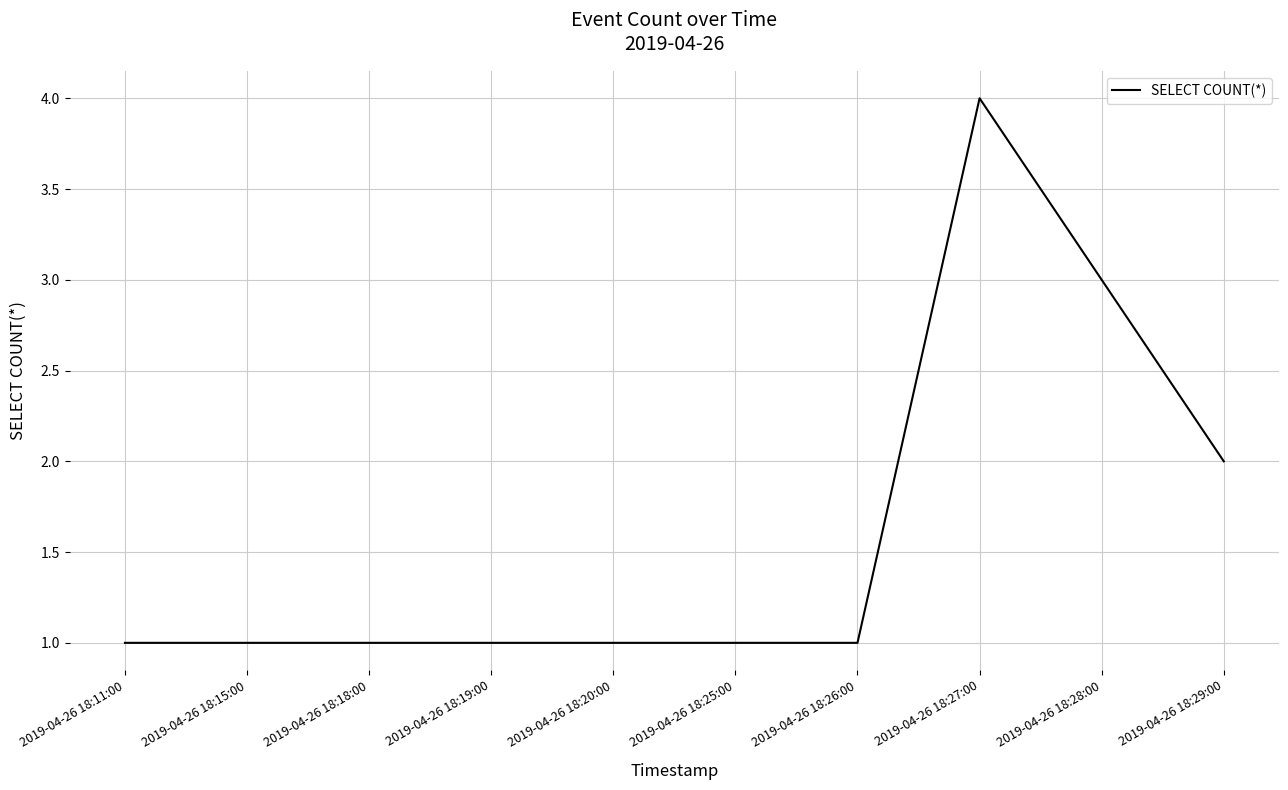

Is this an area chart (filled region under the line)?

No